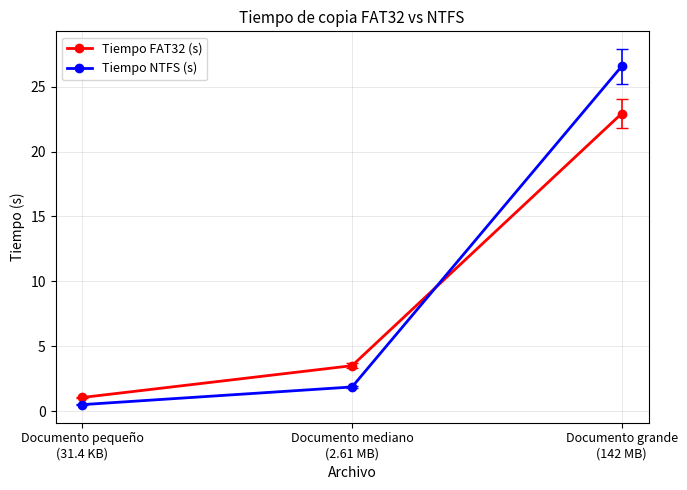

Rank the series at Documento grande
(142 MB) from highest to lowest value.

Tiempo NTFS (s), Tiempo FAT32 (s)